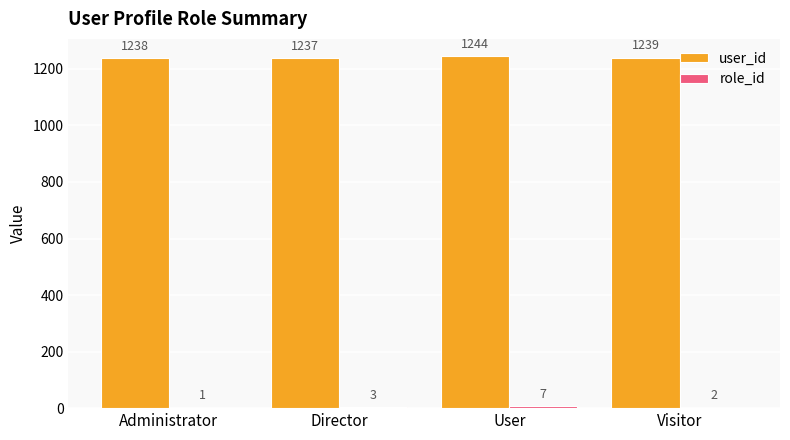

Which series has the largest total across all categories?

user_id